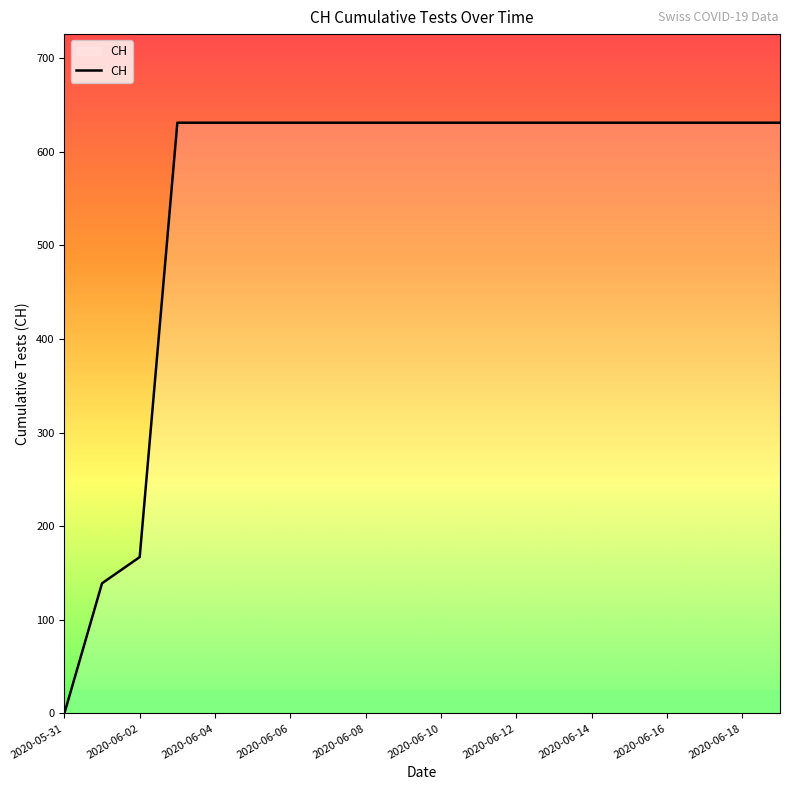

What is the difference between the maximum and minimum values?

631